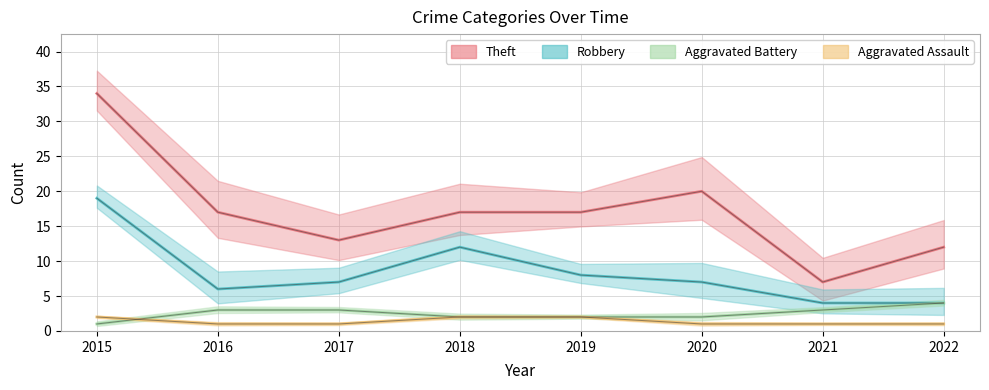

Reading left to right, transcribe all the data shown in this chart.

Theft: 34	17	13	17	17	20	7	12
Robbery: 19	6	7	12	8	7	4	4
Aggravated Battery: 1	3	3	2	2	2	3	4
Aggravated Assault: 2	1	1	2	2	1	1	1